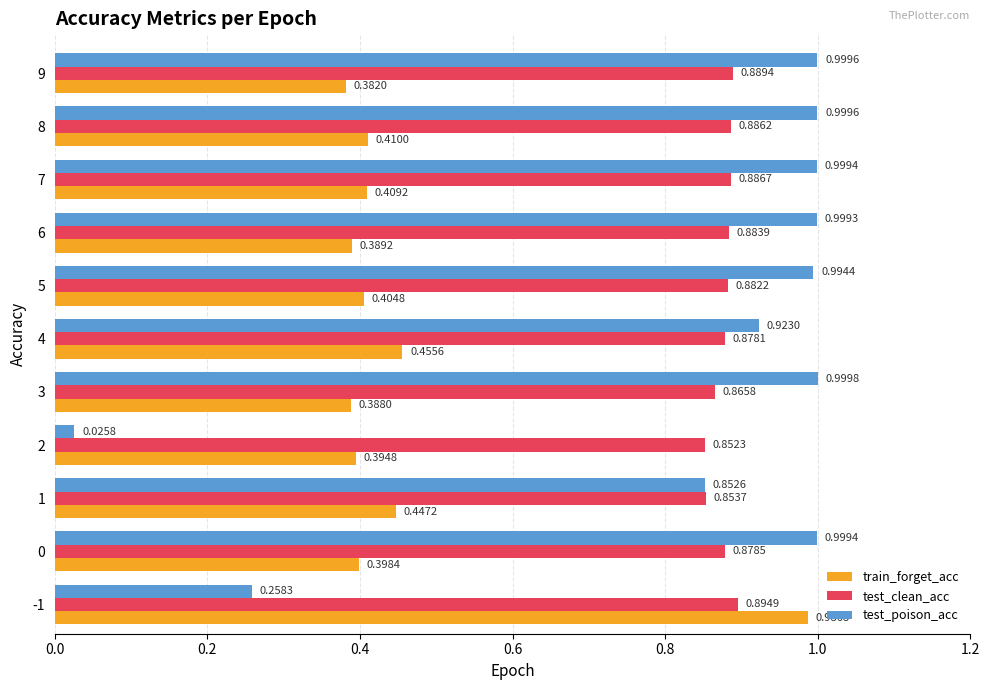

List the series in order of their peak value, highest first.

test_poison_acc, train_forget_acc, test_clean_acc